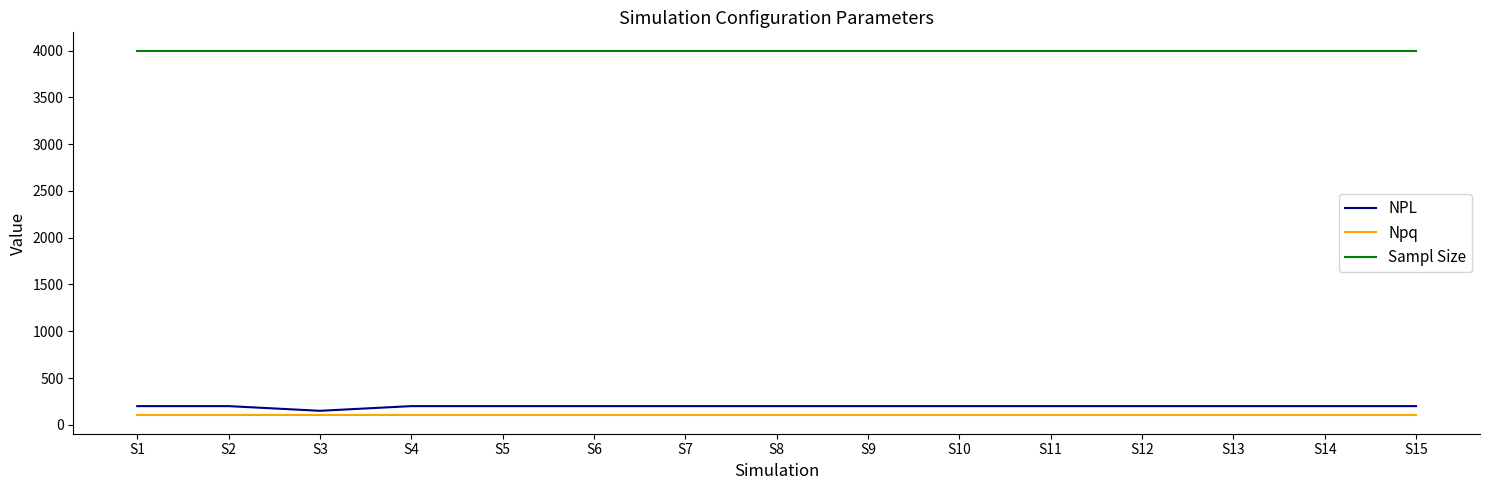

Rank the series by their maximum value, from highest to lowest.

Sampl Size, NPL, Npq